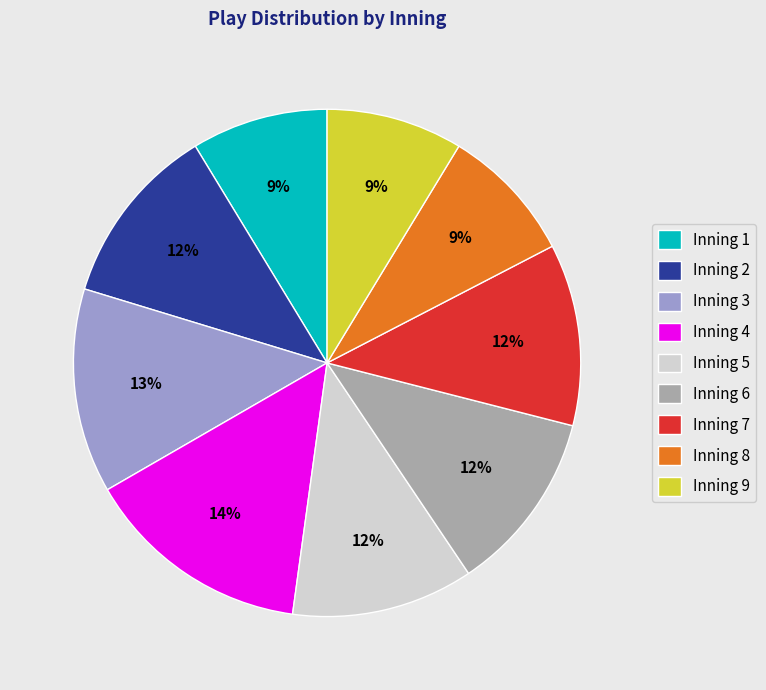

Is it true that Inning 2 is 12% of the pie?

True